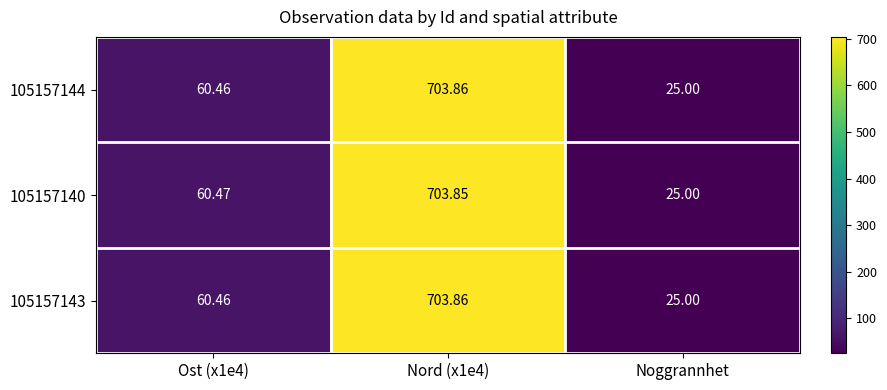

Which series has the largest range (max minus min)?

105157143